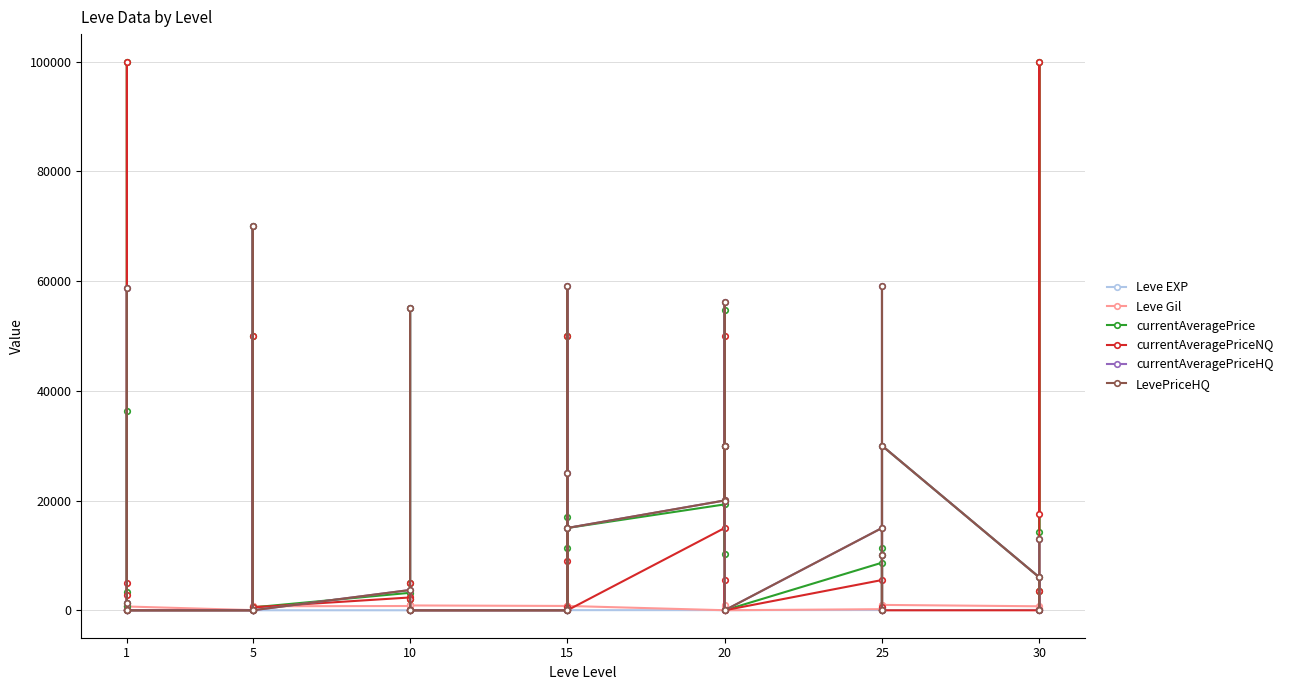

Which has a higher value, 1 or 10?

10